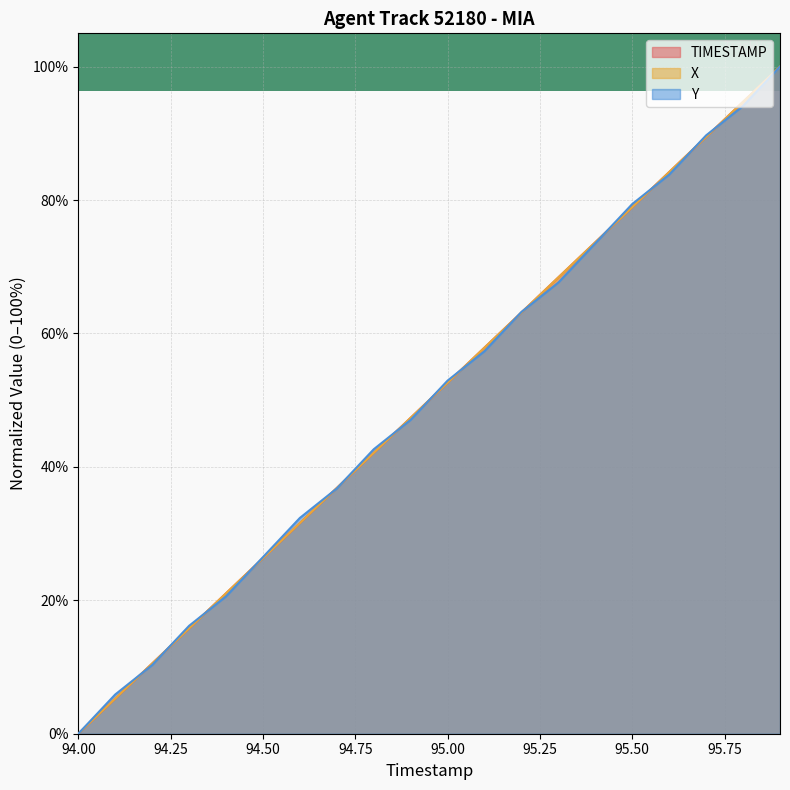

Reading left to right, transcribe all the data shown in this chart.

TIMESTAMP: 0.0	5.3	10.5	15.8	21.1	26.3	31.6	36.8	42.1	47.4	52.6	57.9	63.2	68.4	73.7	78.9	84.2	89.5	94.7	100.0
X: 0.0	5.3	10.5	15.8	21.1	26.3	31.6	36.8	42.1	47.4	52.6	57.9	63.2	68.4	73.7	78.9	84.2	89.5	94.7	100.0
Y: 0.0	5.9	10.3	16.2	20.6	26.5	32.4	36.8	42.6	47.1	52.9	57.4	63.2	67.6	73.5	79.4	83.8	89.7	94.1	100.0